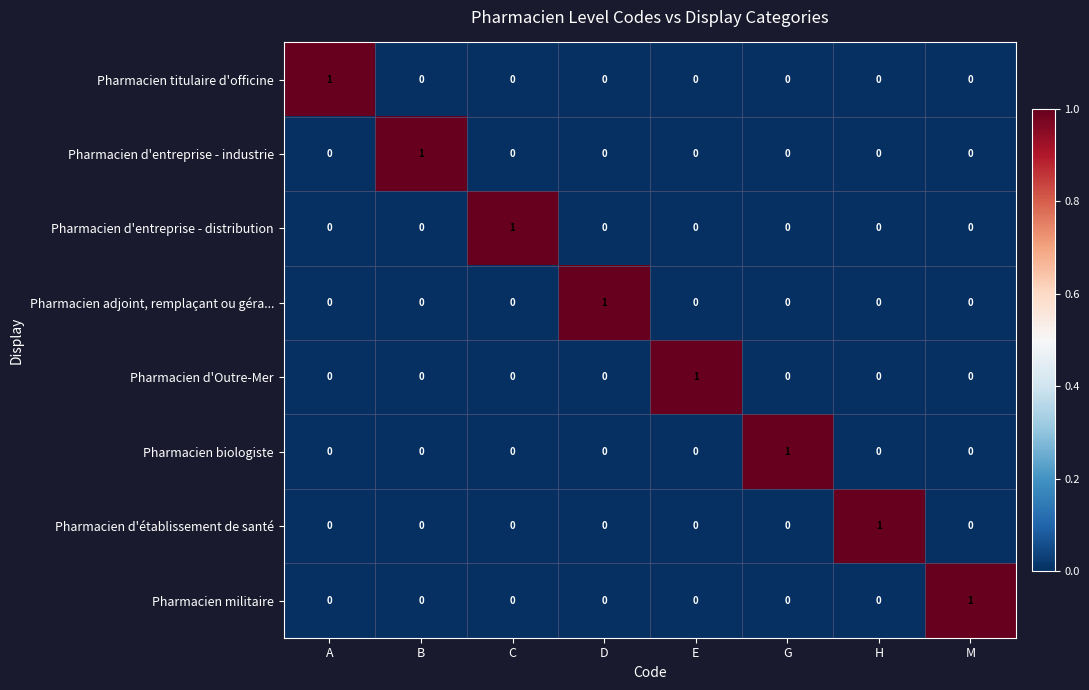

True or false: Pharmacien d'entreprise - industrie has a value of 0 at D.

True